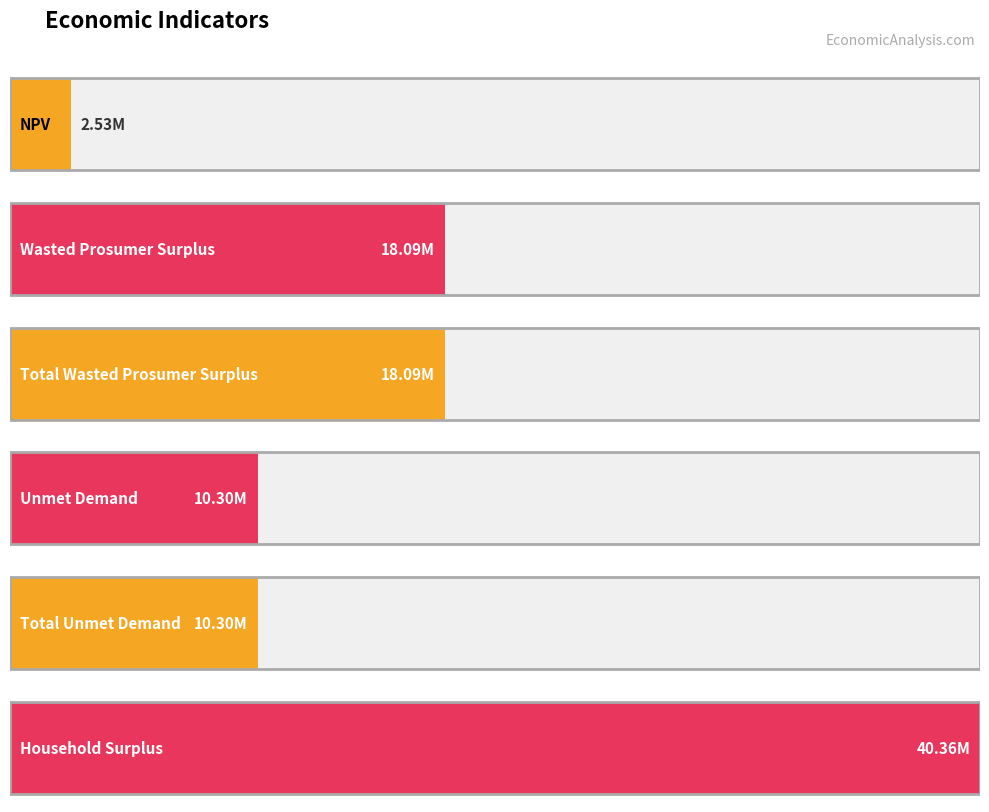

List the labels in order of value, largest first.

Household Surplus, Wasted Prosumer Surplus, Total Wasted Prosumer Surplus, Unmet Demand, Total Unmet Demand, NPV